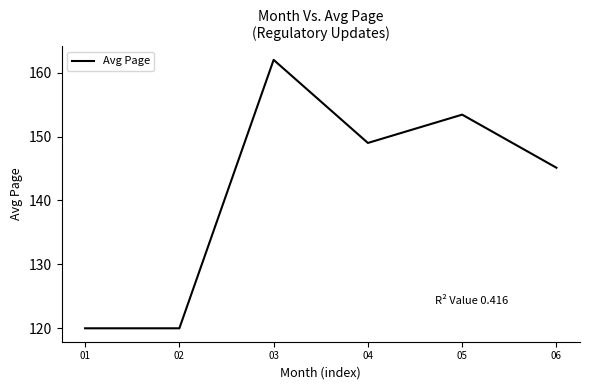

What is the sum of the values at 06 and 02?

265.1